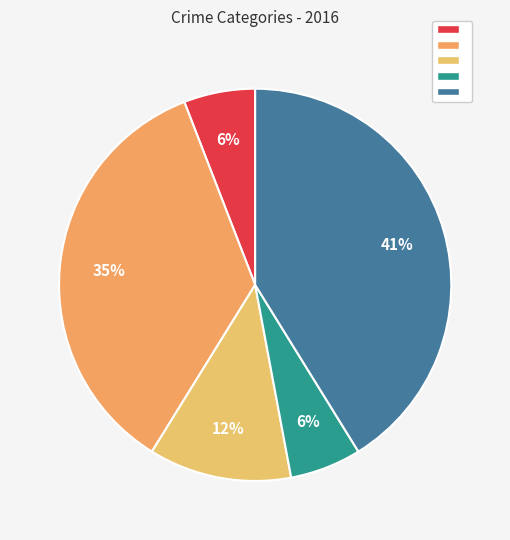

How many slices are in this pie chart?

5